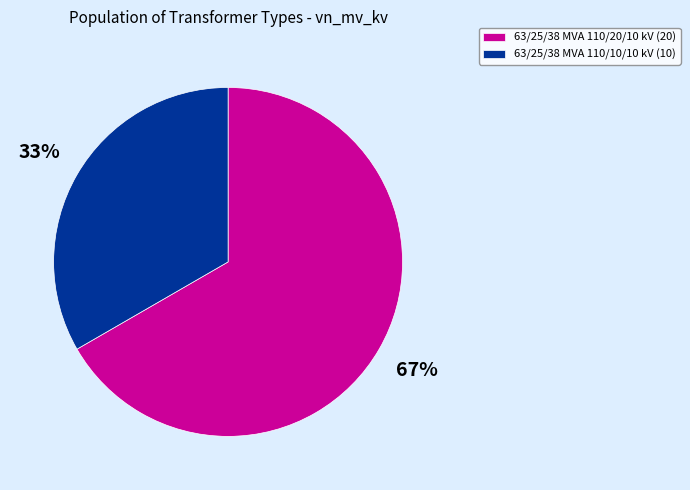

What is the largest slice in the pie chart?

63/25/38 MVA 110/20/10 kV